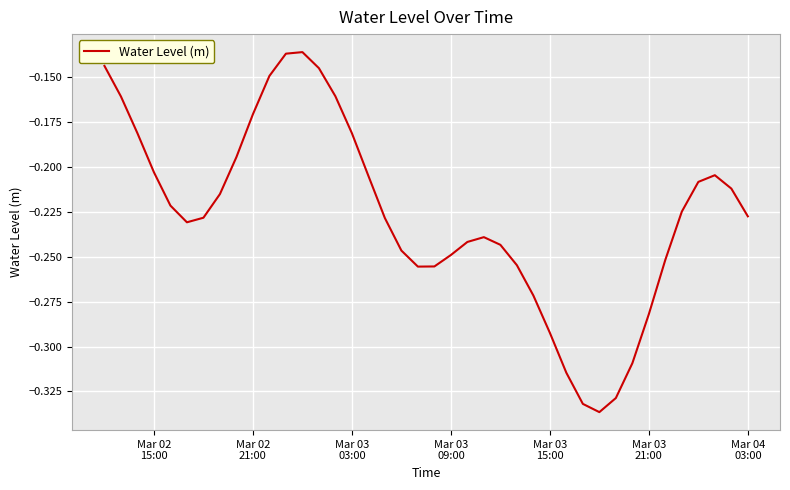

What is the value of the 6th point from the left?

-0.2